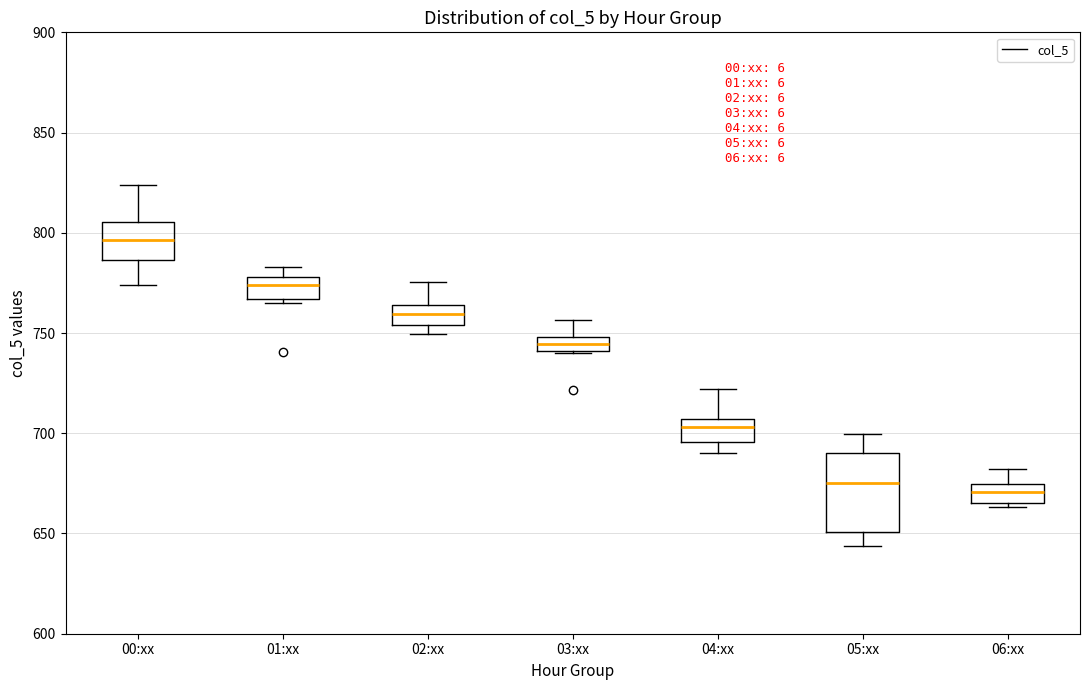

Where is the upper edge of the box for 05:xx on the y-axis? The values are not printed on the chart, so give them approximately, as read against the axis.

690